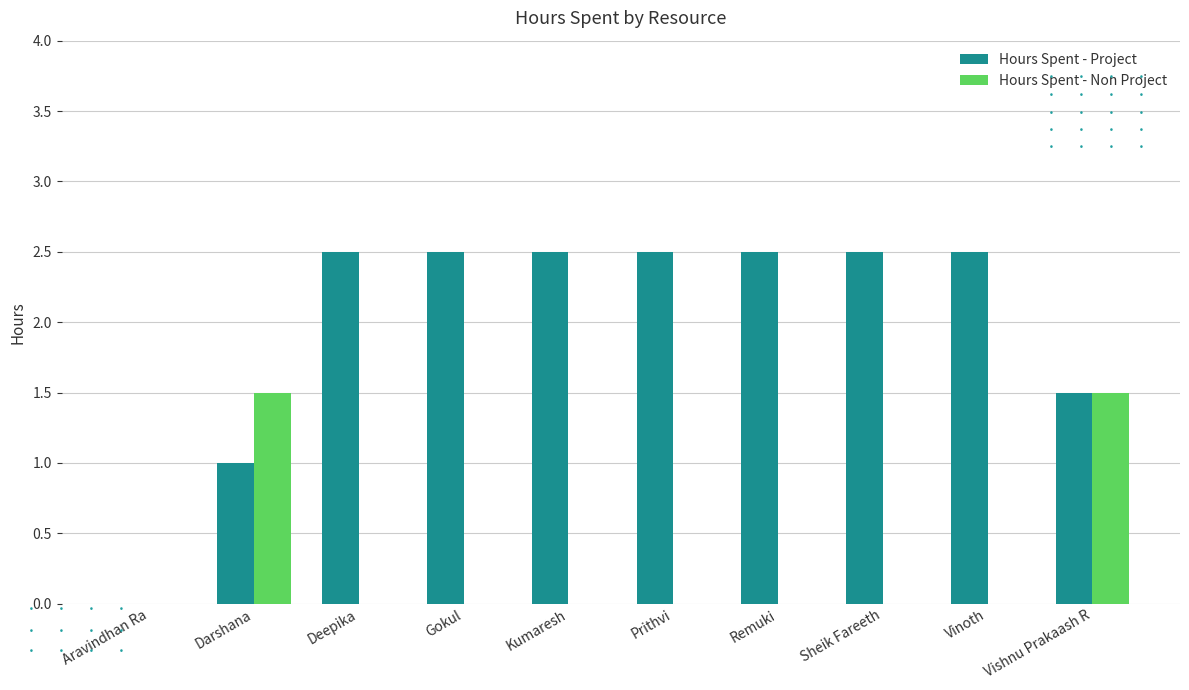

What is the total value across all series at Prithvi?

2.5